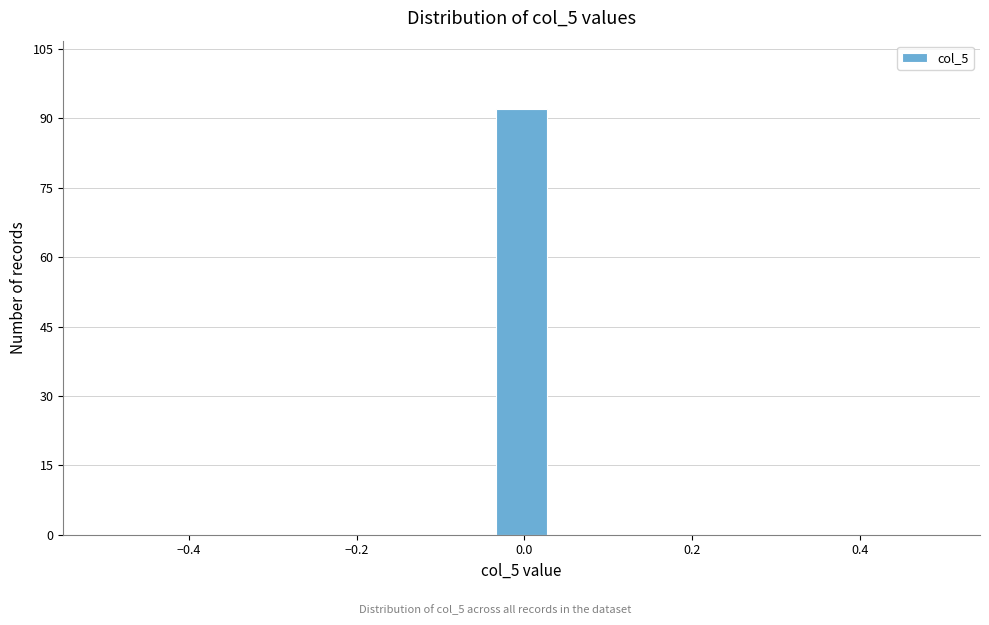

Read against the x-axis, roughly where is the centre of the tallest bar?

0.00